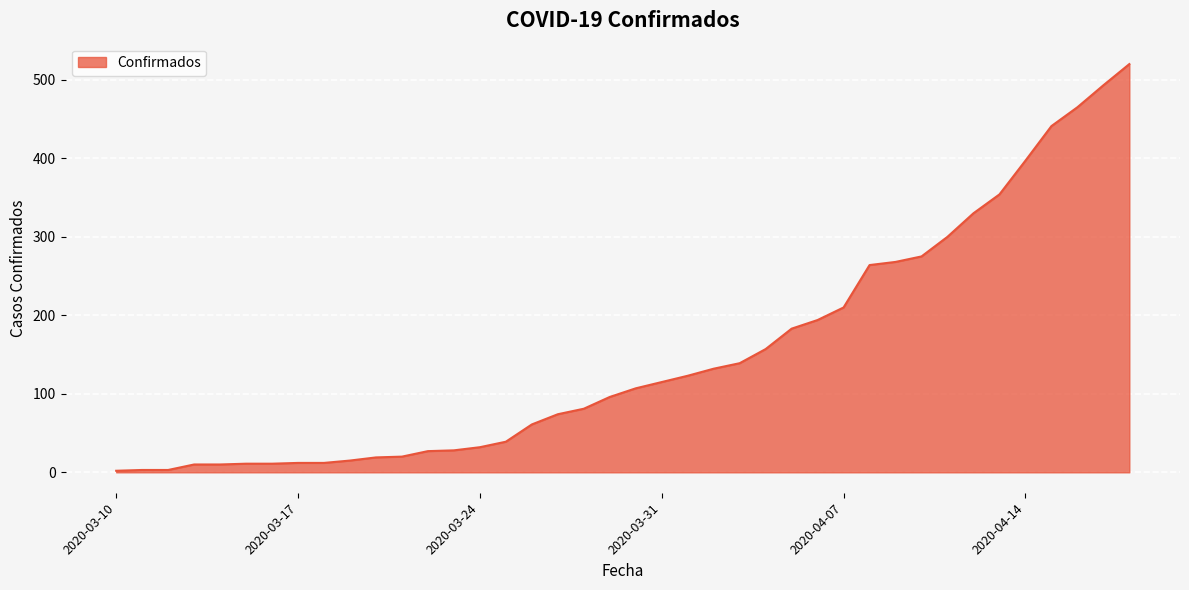

What is the difference between the maximum and minimum values?

518